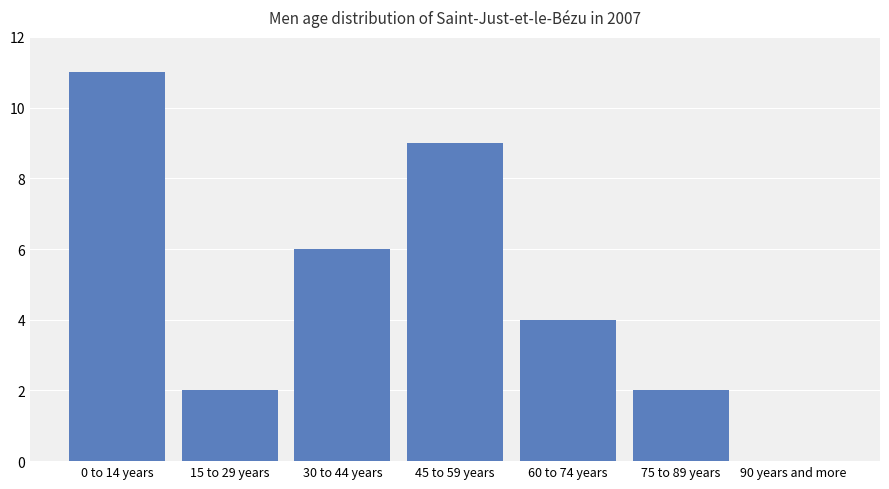

What is the sum of all values?

34